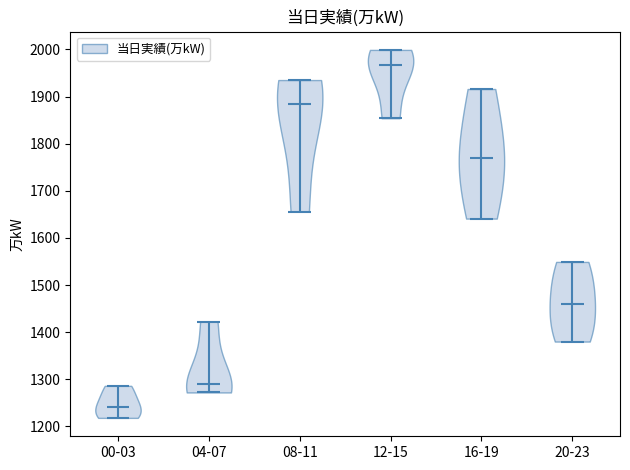

Where does the median line of the violin for 20-23 sit on the y-axis? The values are not printed on the chart, so give them approximately, as read against the axis.

1460